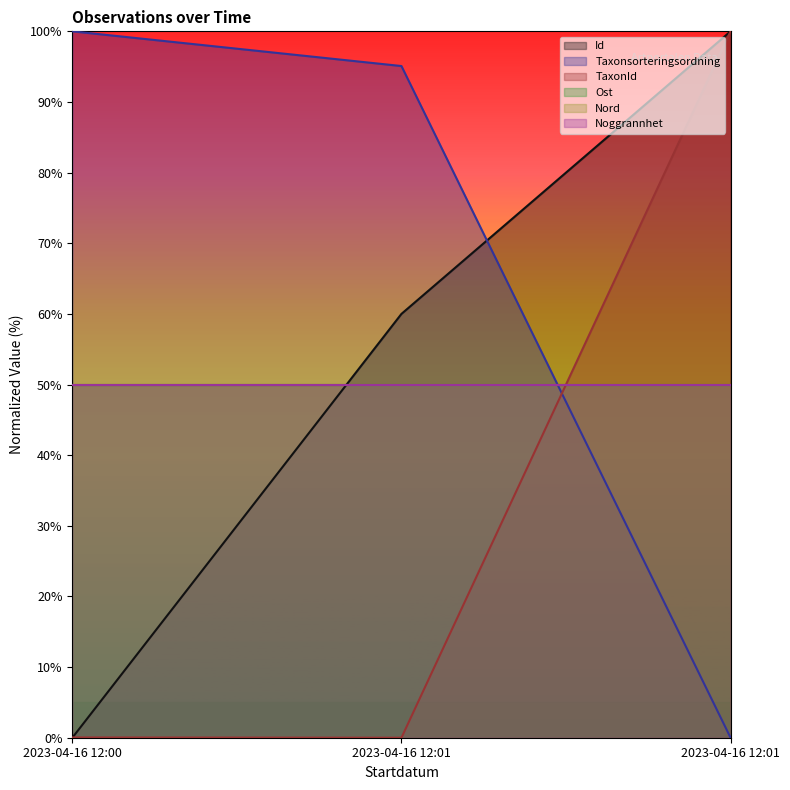

The TaxonId series shows 100.0 at 2023-04-16 12:01. True or false?

True